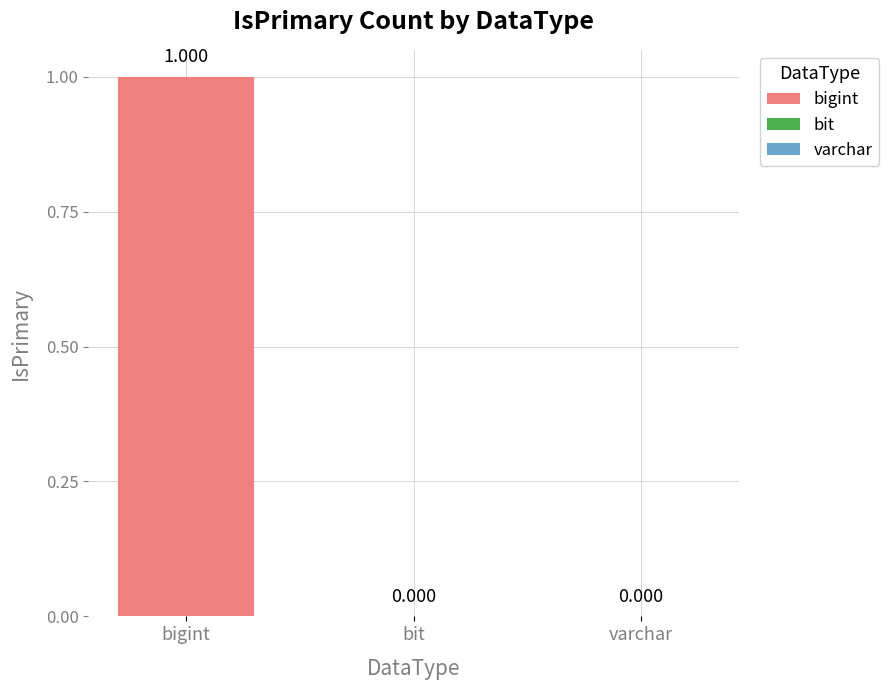

Which has a higher value, bigint or bit?

bigint